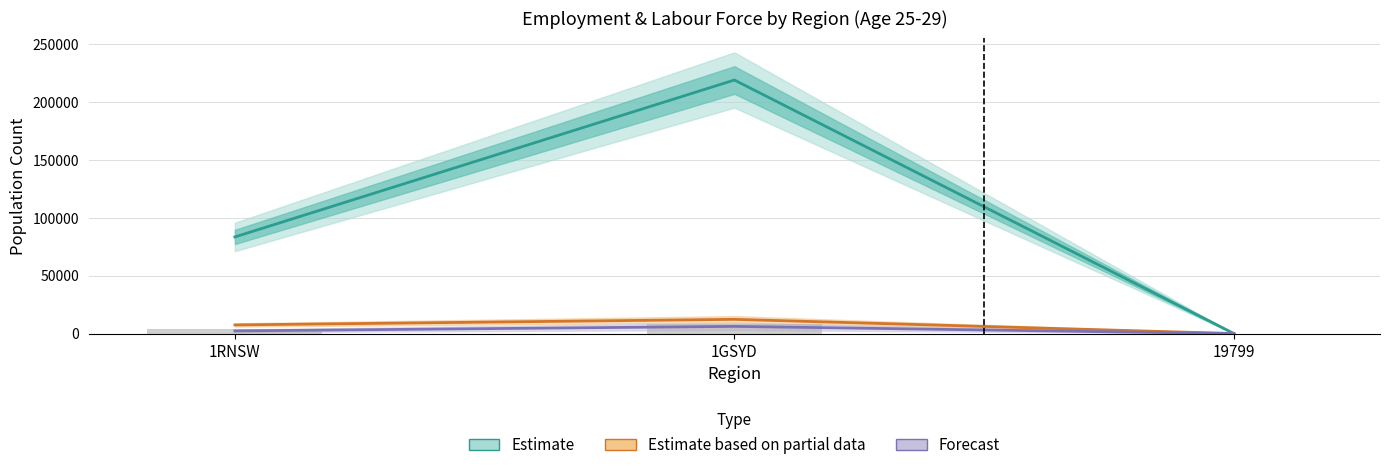

The value of Estimate at 1GSYD is 219109. True or false?

True